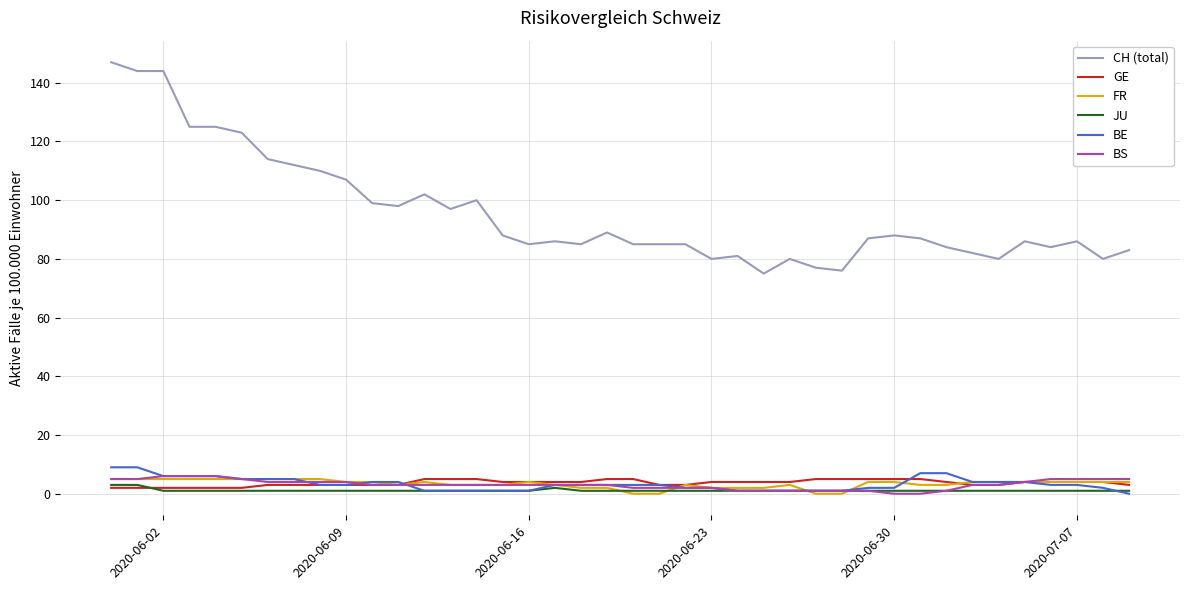

True or false: BS and CH (total) cross at least once.

False